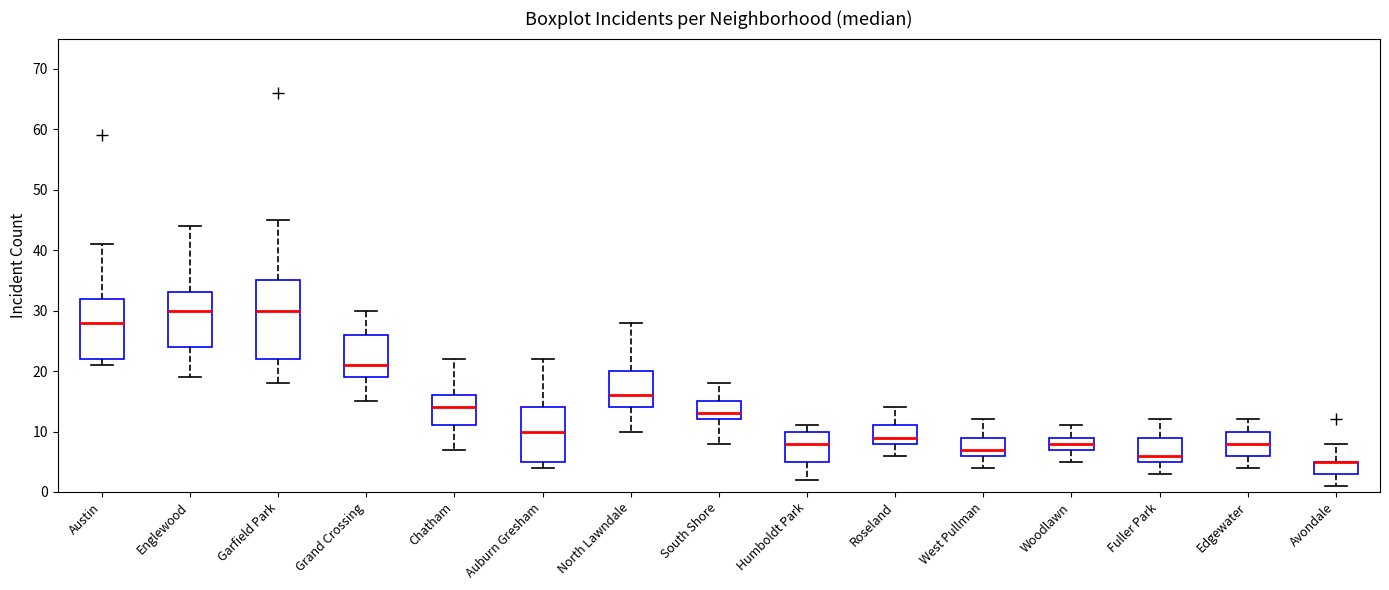

Reading left to right, read every box against the y-axis: the position of its median line, the range the box covers, and the ends of its whiskers. The values are not printed on the chart, so give them approximately, as read against the axis.

Austin: median 28, box 22 to 32, whiskers 21 to 41
Englewood: median 30, box 24 to 33, whiskers 19 to 44
Garfield Park: median 30, box 22 to 35, whiskers 18 to 45
Grand Crossing: median 21, box 19 to 26, whiskers 15 to 30
Chatham: median 14, box 11 to 16, whiskers 7 to 22
Auburn Gresham: median 10, box 5 to 14, whiskers 4 to 22
North Lawndale: median 16, box 14 to 20, whiskers 10 to 28
South Shore: median 13, box 12 to 15, whiskers 8 to 18
Humboldt Park: median 8, box 5 to 10, whiskers 2 to 11
Roseland: median 9, box 8 to 11, whiskers 6 to 14
West Pullman: median 7, box 6 to 9, whiskers 4 to 12
Woodlawn: median 8, box 7 to 9, whiskers 5 to 11
Fuller Park: median 6, box 5 to 9, whiskers 3 to 12
Edgewater: median 8, box 6 to 10, whiskers 4 to 12
Avondale: median 5 (drawn on the box's upper edge), box 3 to 5, whiskers 1 to 8